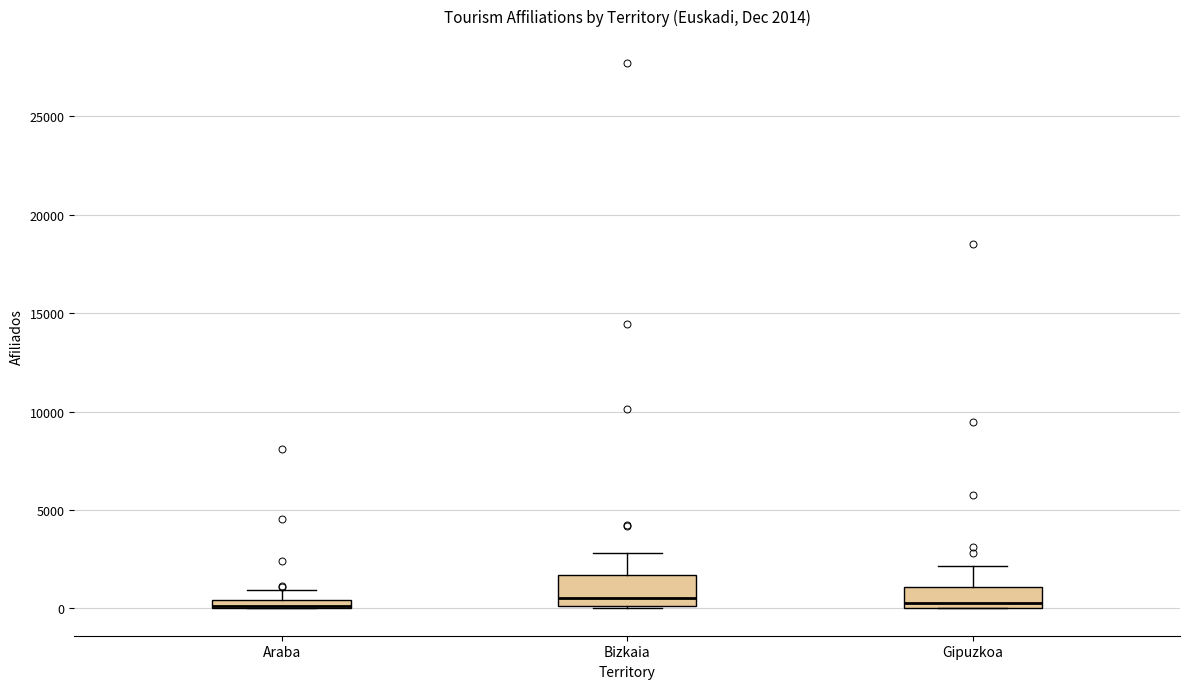

Which box is the tallest, from its lower edge to its upper edge?

Bizkaia